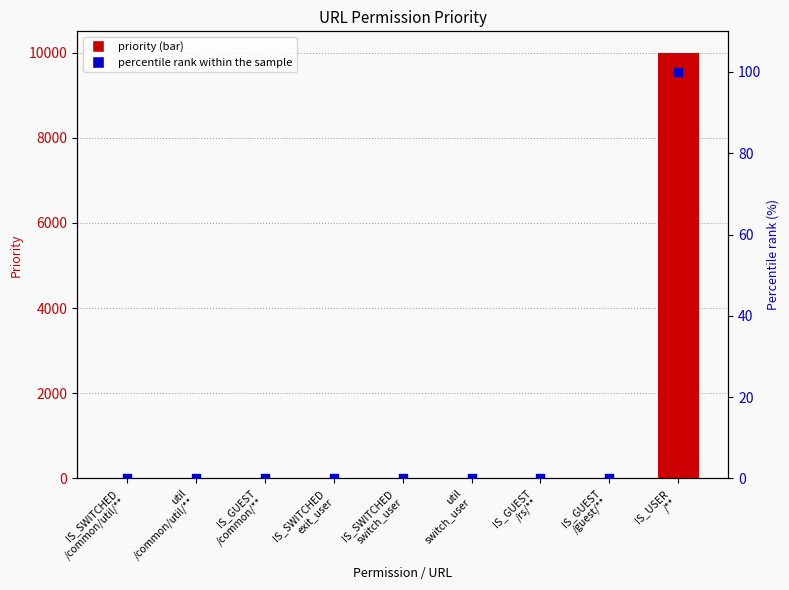

Which series contains the highest Y value?

priority